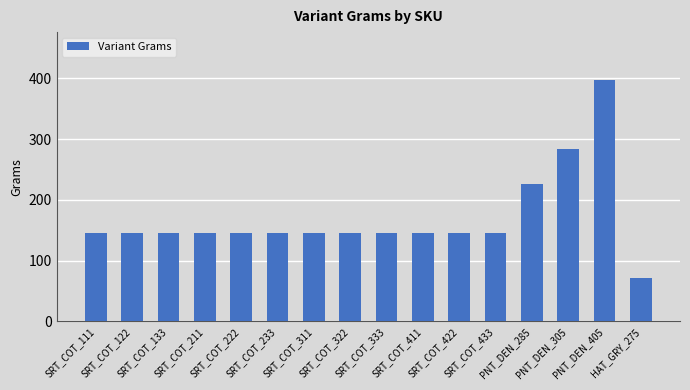

The chart shows a value of 145.0 at SRT_COT_222. True or false?

True